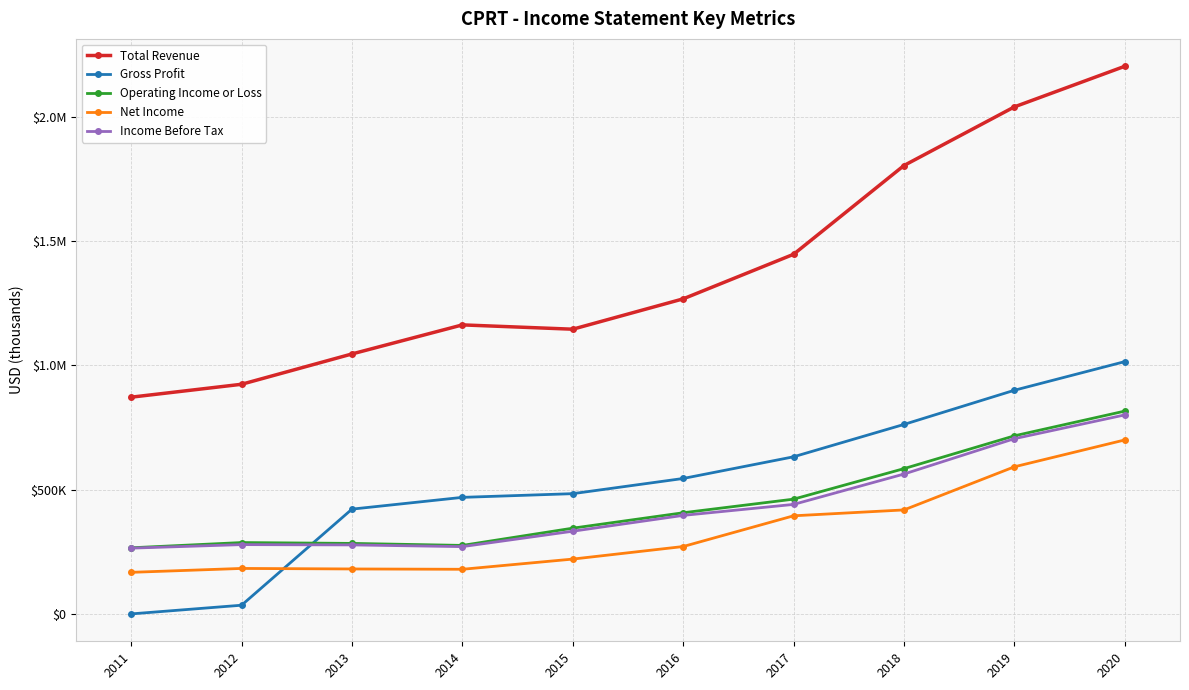

Reading left to right, extract all data points from this chart.

Total Revenue: 2011=872200	2012=924200	2013=1046400	2014=1163500	2015=1146100	2016=1268400	2017=1448000	2018=1805700	2019=2042000	2020=2205600
Gross Profit: 2011=-1100	2012=33900	2013=421100	2014=468500	2015=483400	2016=544600	2017=632000	2018=762400	2019=900100	2020=1015500
Operating Income or Loss: 2011=265300	2012=286400	2013=283000	2014=274900	2015=344400	2016=406500	2017=461300	2018=584300	2019=716500	2020=816100
Net Income: 2011=166400	2012=182100	2013=180000	2014=178700	2015=219800	2016=270400	2017=394200	2018=417900	2019=591700	2020=699900
Income Before Tax: 2011=263900	2012=278100	2013=276900	2014=270000	2015=332100	2016=395900	2017=440100	2018=562500	2019=705000	2020=800800